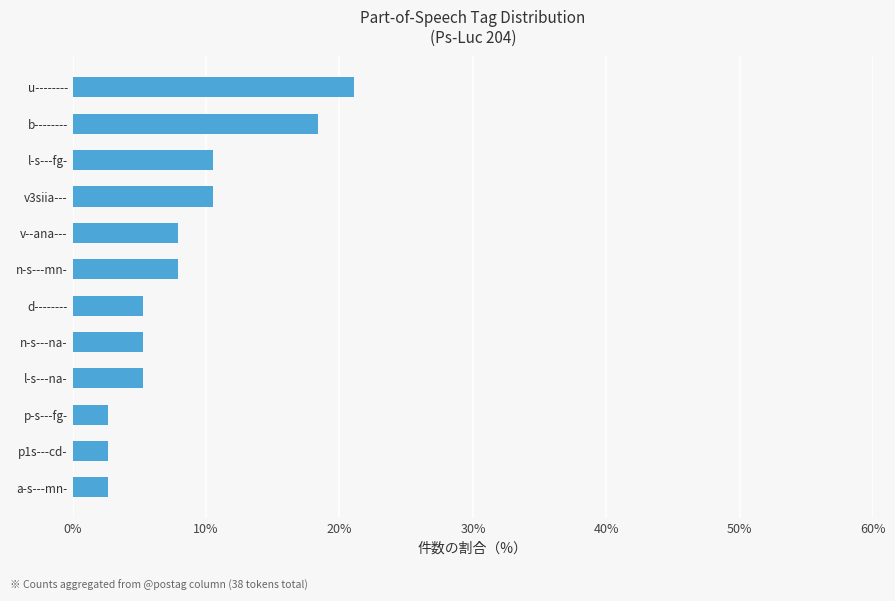

What is the difference between the second highest and minimum values?

15.8